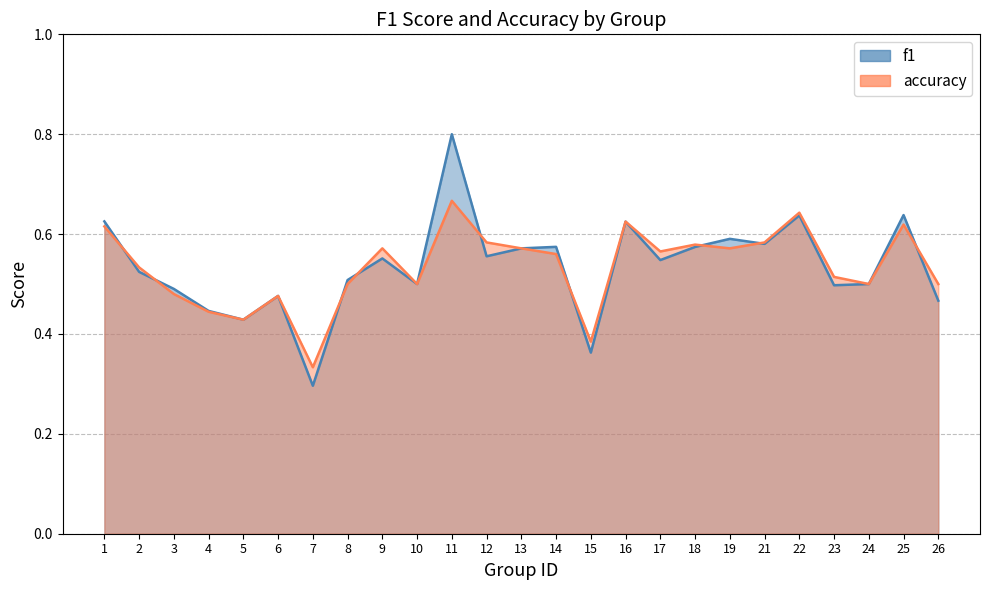

What is the minimum value for accuracy?

0.3